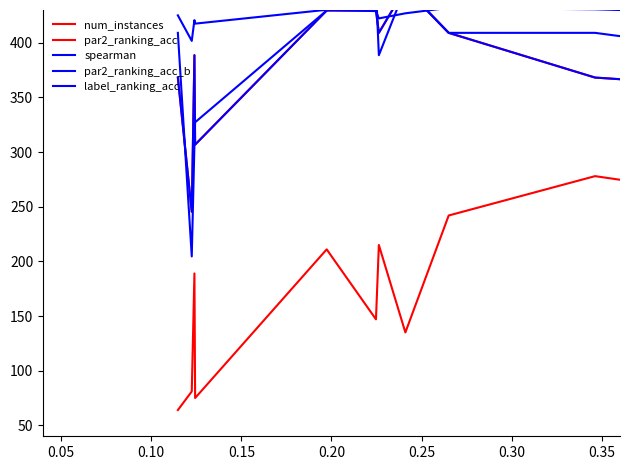

Which series has the largest range (max minus min)?

num_instances